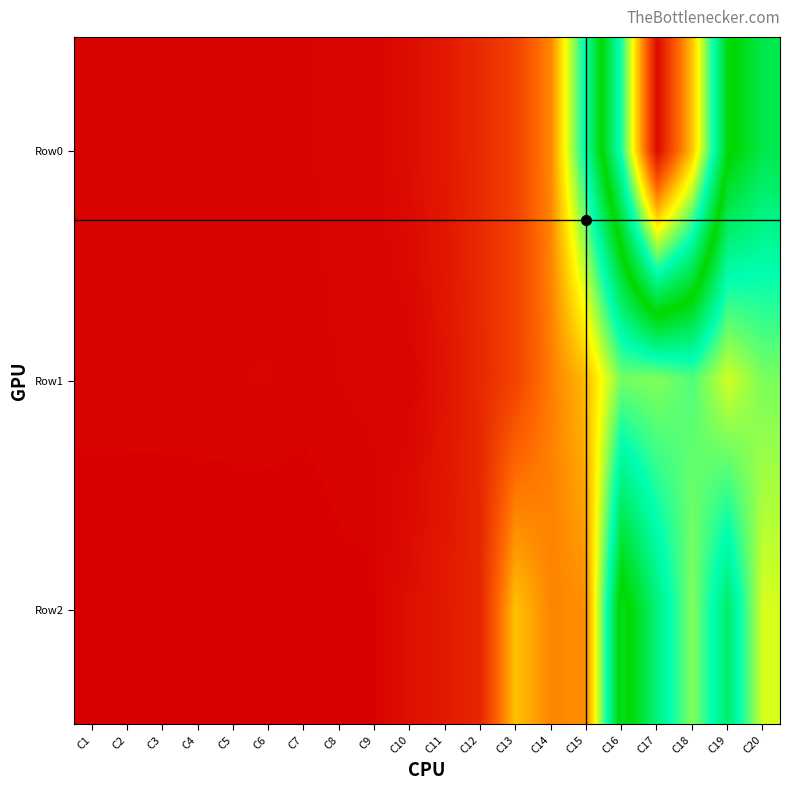

Which series has the largest range (max minus min)?

Row0